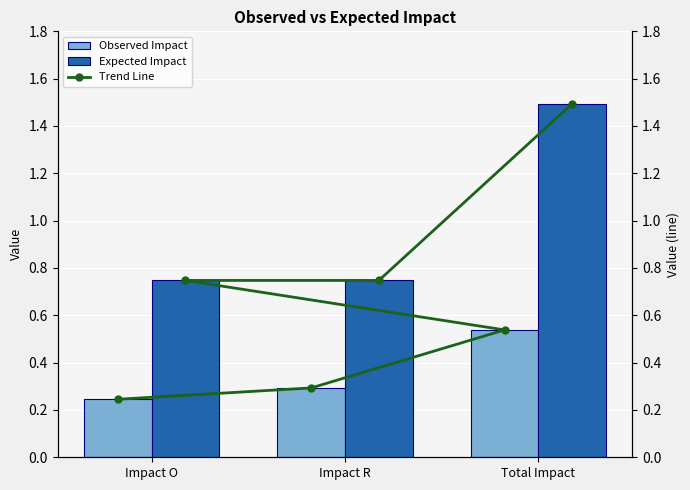

Reading left to right, list all the values displayed in this chart.

Observed Impact: Impact O=0.2	Impact R=0.3	Total Impact=0.5
Expected Impact: Impact O=0.7	Impact R=0.7	Total Impact=1.5